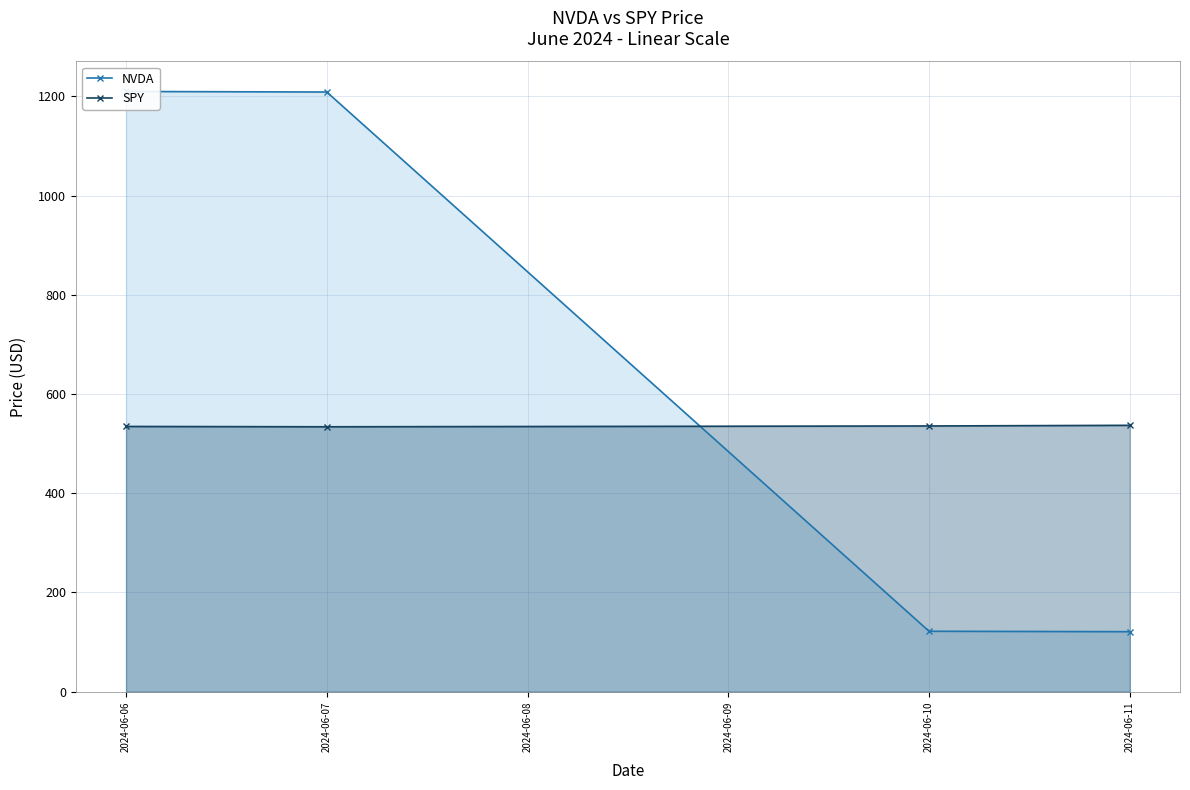

Is it true that NVDA equals 381.9 at 2024-06-07?

False